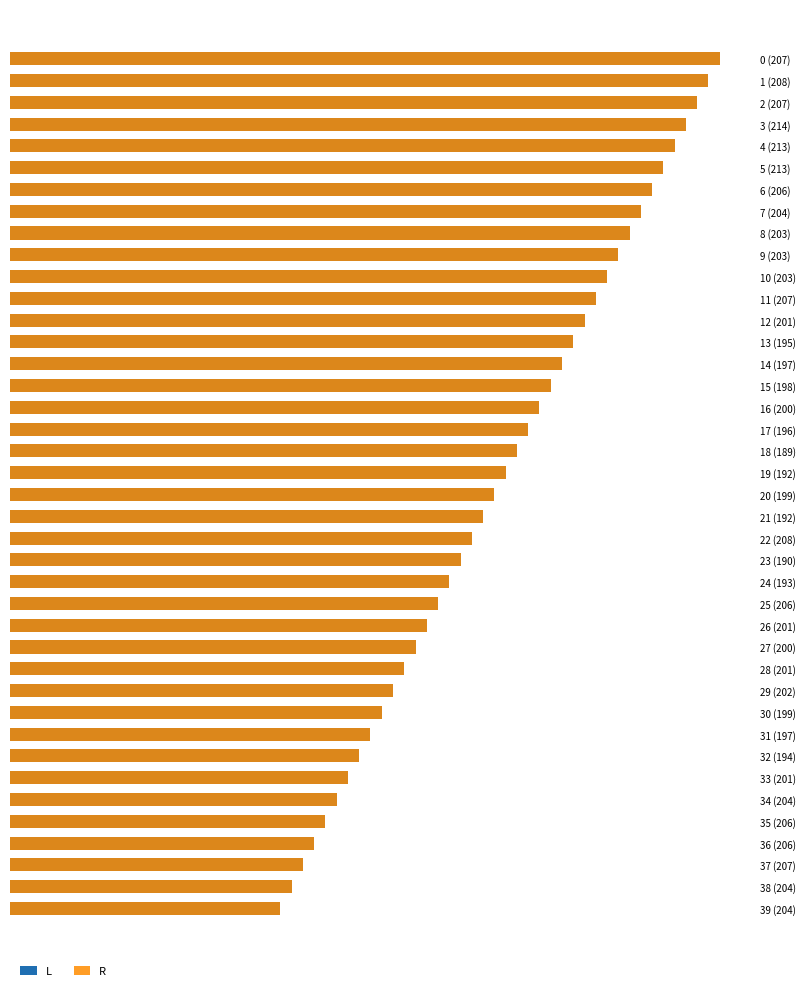

Reading right to left, transcribe all the data shown in this chart.

L: 2398.6	2498.6	2598.6	2698.6	2798.6	2898.0	2998.0	3098.0	3198.0	3298.0	3398.0	3497.6	3597.6	3697.6	3797.6	3897.6	3997.6	4097.6	4197.6	4297.1	4397.1	4497.1	4597.1	4697.1	4797.1	4897.1	4997.0	5097.0	5197.0	5297.0	5397.0	5497.0	5597.0	5697.0	5797.0	5897.0	5997.0	6097.0	6197.0	6297.0
R: 2398.6	2498.6	2598.6	2698.6	2798.6	2898.0	2998.0	3098.0	3198.0	3298.0	3398.0	3497.6	3597.6	3697.6	3797.6	3897.6	3997.6	4097.6	4197.6	4297.1	4397.1	4497.1	4597.1	4697.1	4797.1	4897.1	4997.0	5097.0	5197.0	5297.0	5397.0	5497.0	5597.0	5697.0	5797.0	5897.0	5997.0	6097.0	6197.0	6297.0